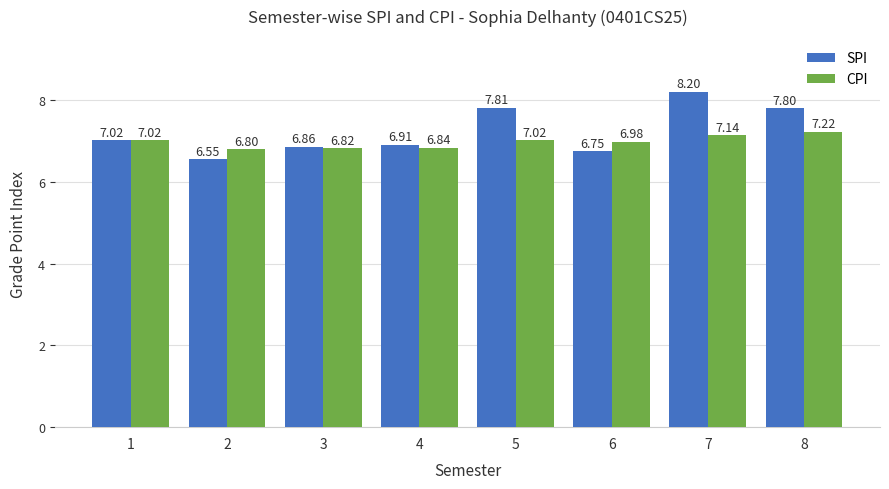

Rank the series by their average value, from highest to lowest.

SPI, CPI